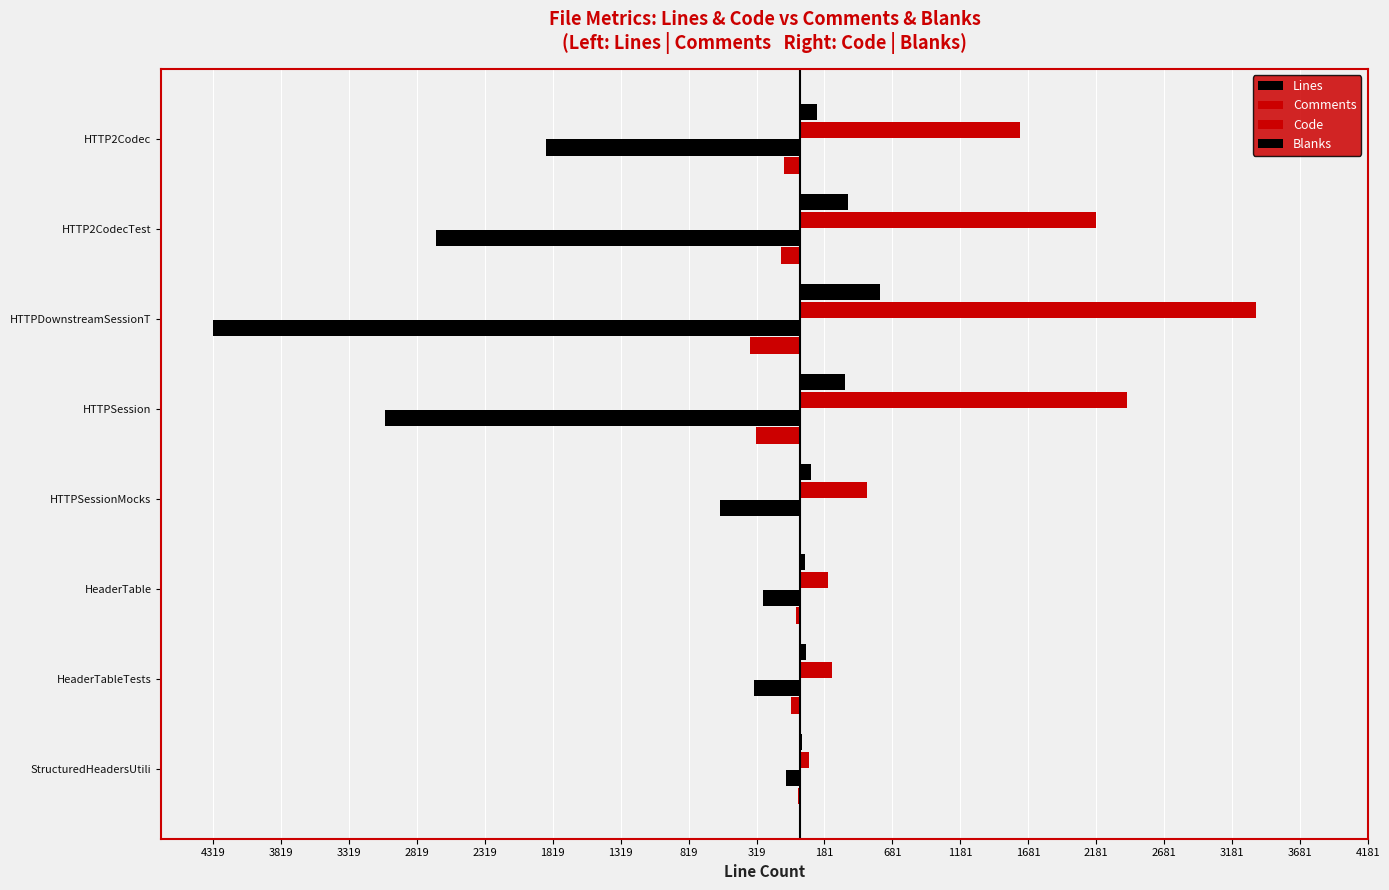

How many values in the Code (right) series are below 1623?

4